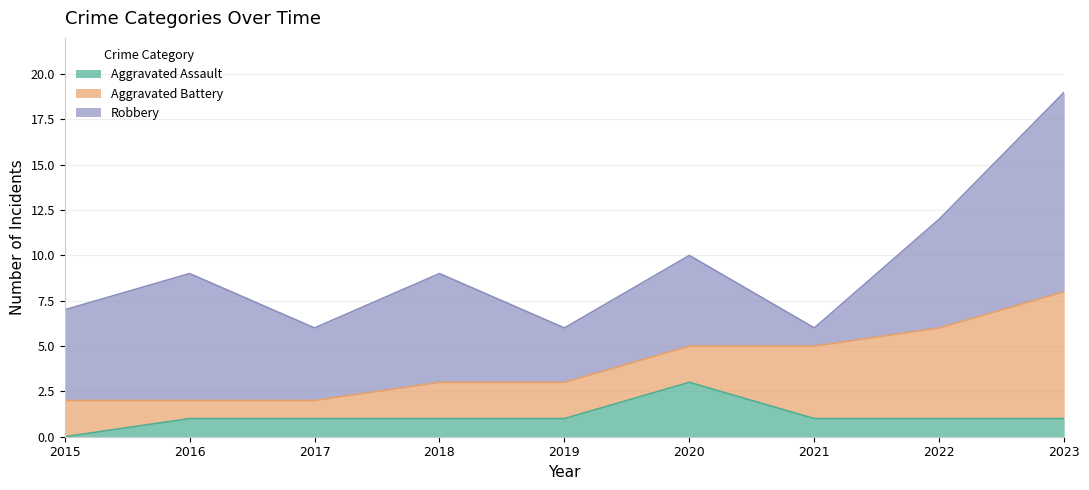

Where do Aggravated Battery and Robbery first cross each other?

2020 and 2021